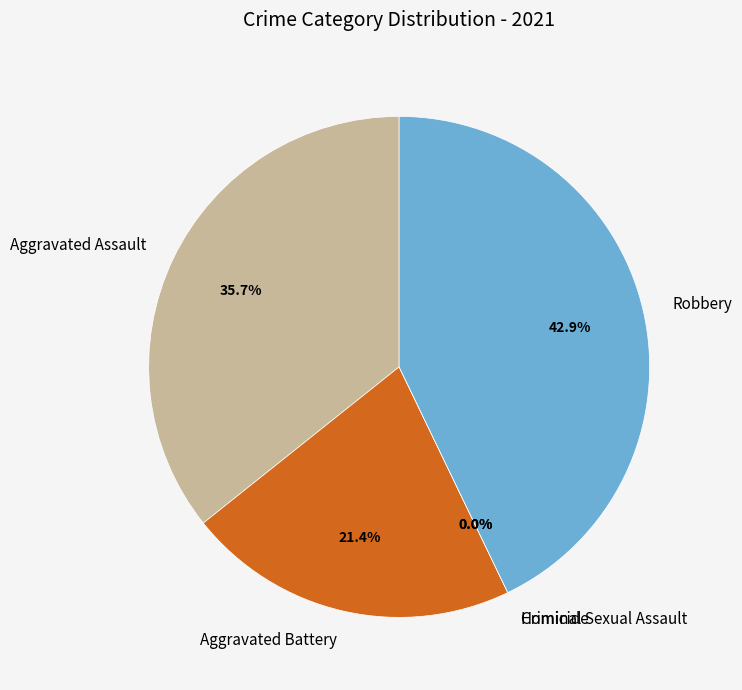

Which has a higher value, Criminal Sexual Assault or Robbery?

Robbery